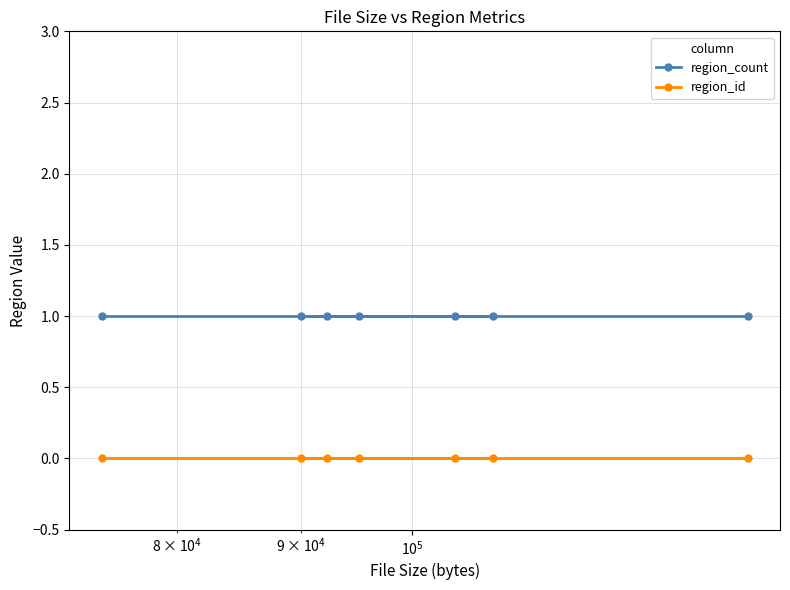

Does the chart have visible grid lines?

Yes